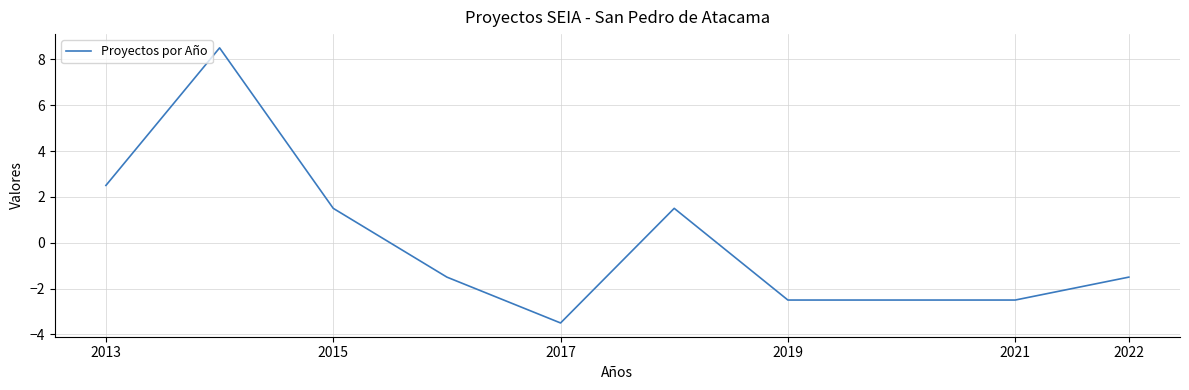

What is the difference between the maximum and minimum values?

12.0